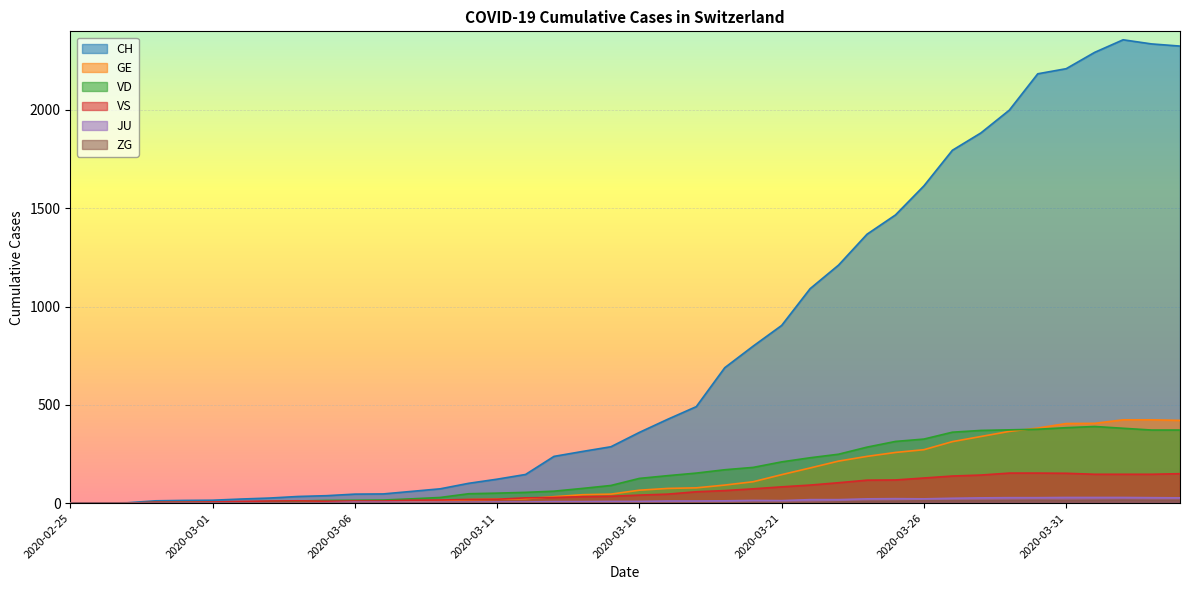

What are all the series names shown in the legend?

CH, GE, VD, VS, JU, ZG